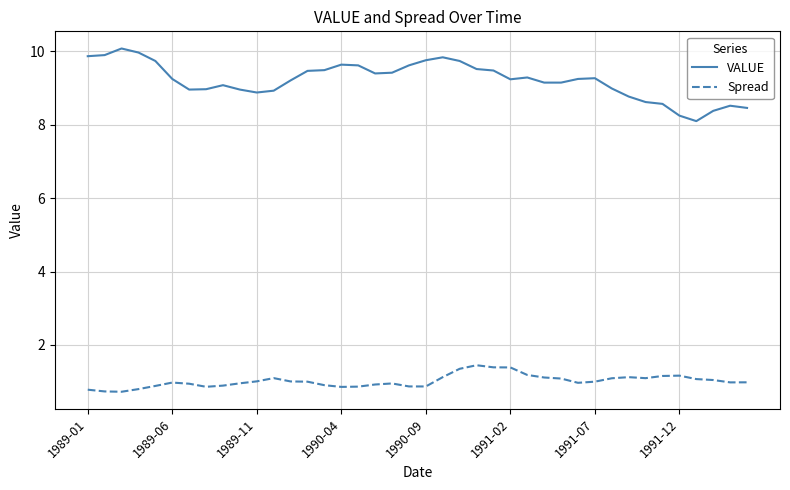

True or false: VALUE and Spread intersect in this chart.

False